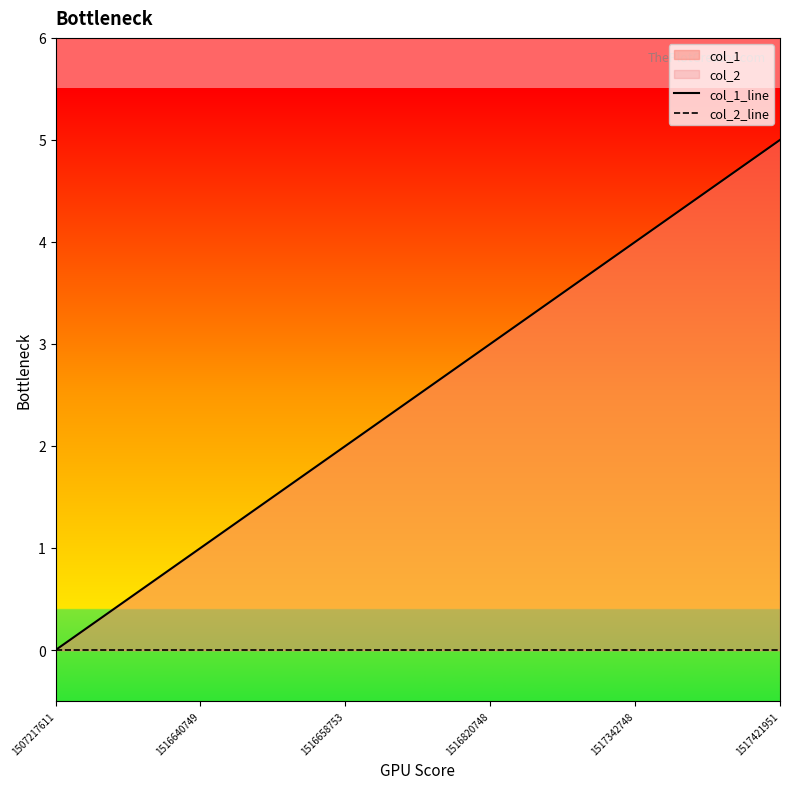

How many col_1_line values are between 1 and 4?

4